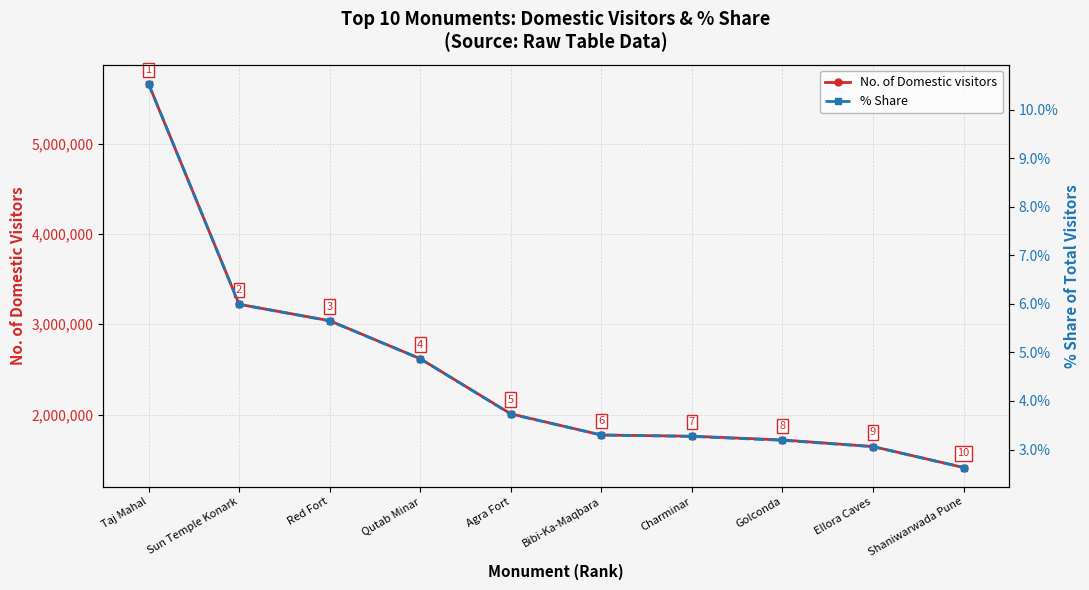

What is the difference between the maximum and minimum values in the % Share series?

7.9